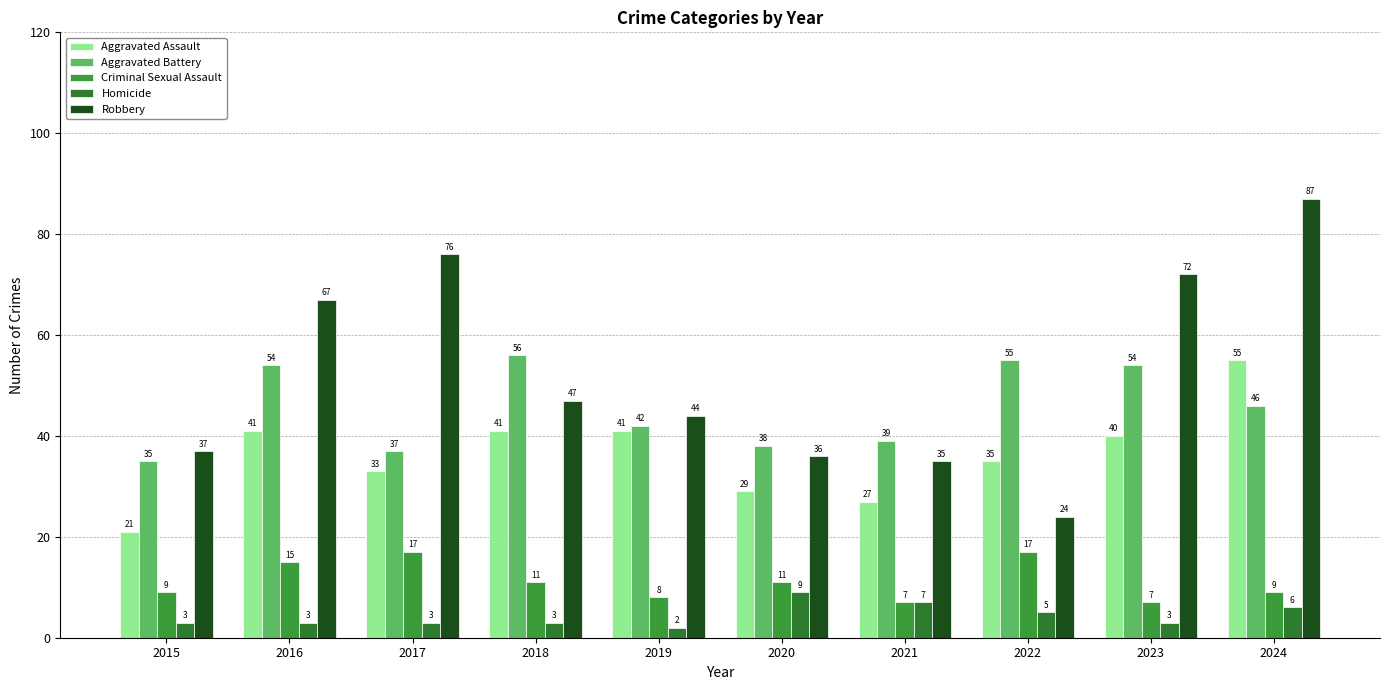

The value of Criminal Sexual Assault at 2023 is 7. True or false?

True